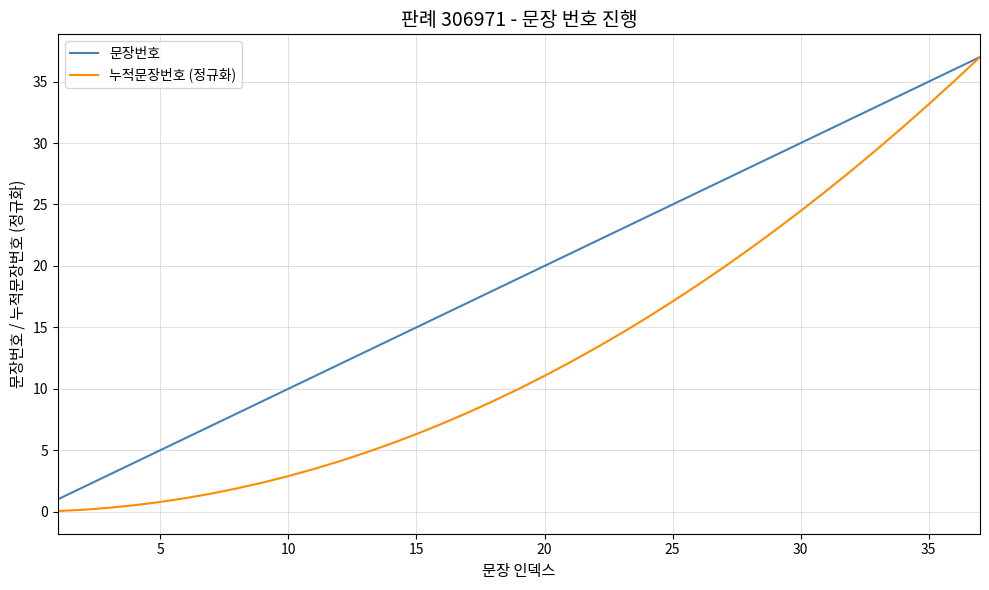

What is the minimum value for 문장번호?

1.0